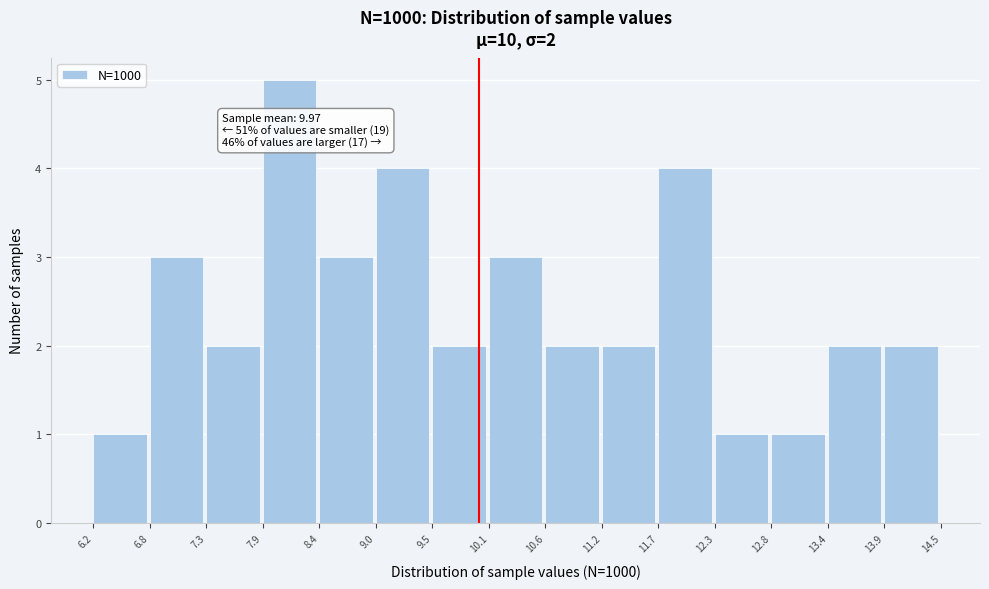

Over which range of the x-axis is the bar tallest?

7.9 to 8.4